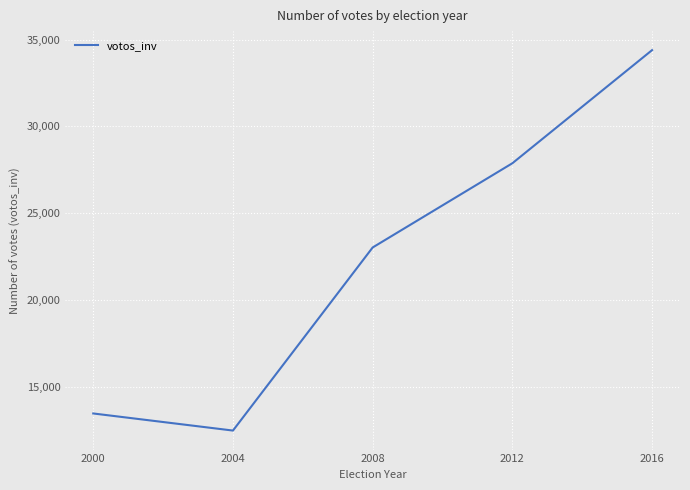

List the labels in order of value, largest first.

2016, 2012, 2008, 2000, 2004